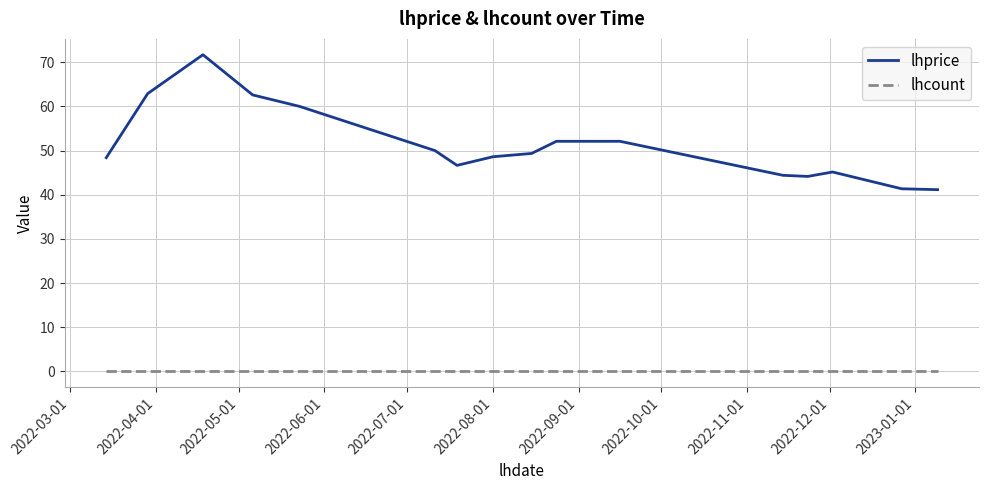

Rank the series by their maximum value, from lowest to highest.

lhcount, lhprice